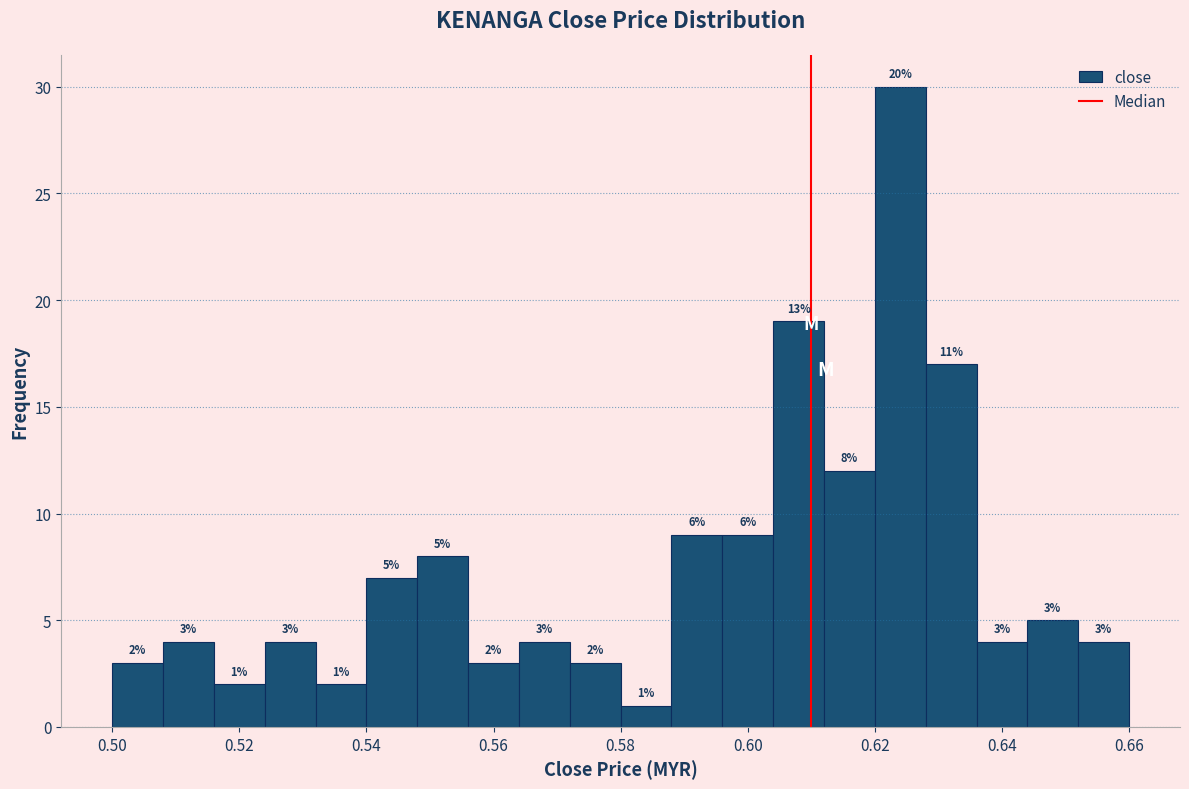

Which range on the x-axis has the tallest bar?

0.620 to 0.628